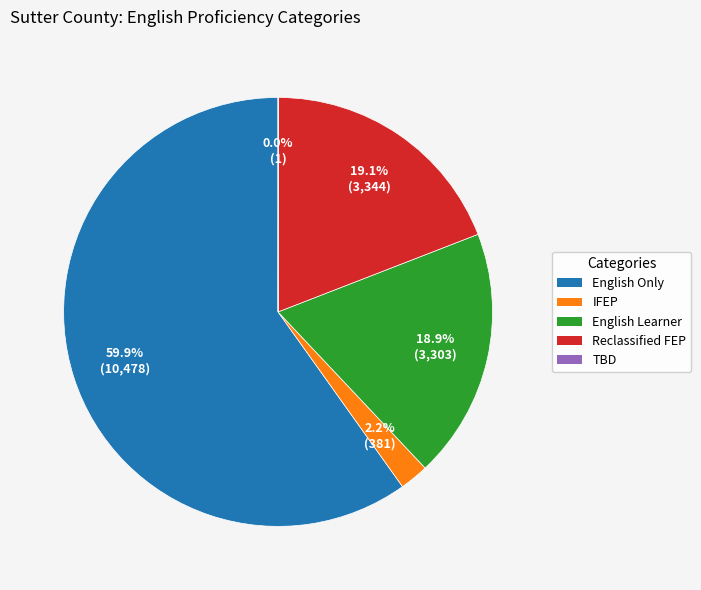

Is there a majority slice in this chart?

Yes